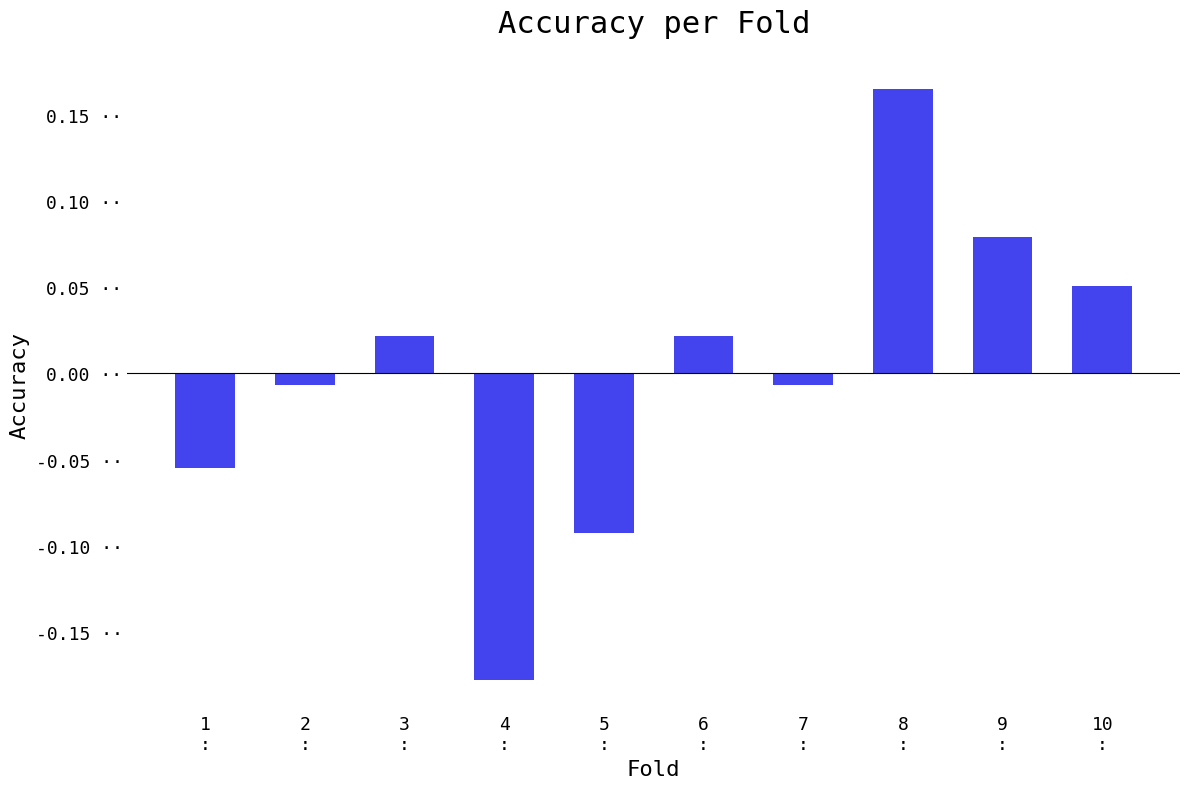

Are the bars horizontal?

No